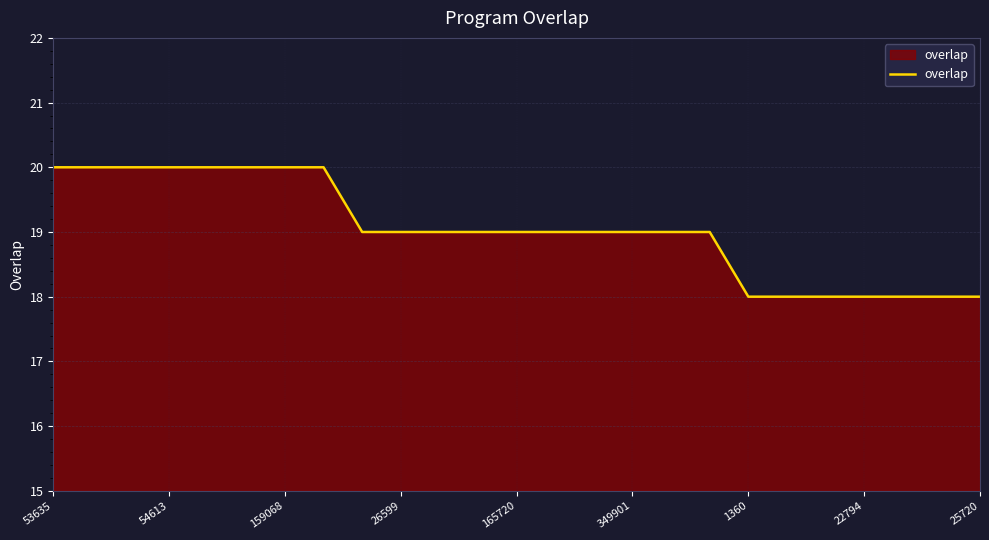

What is the greatest value displayed?

20